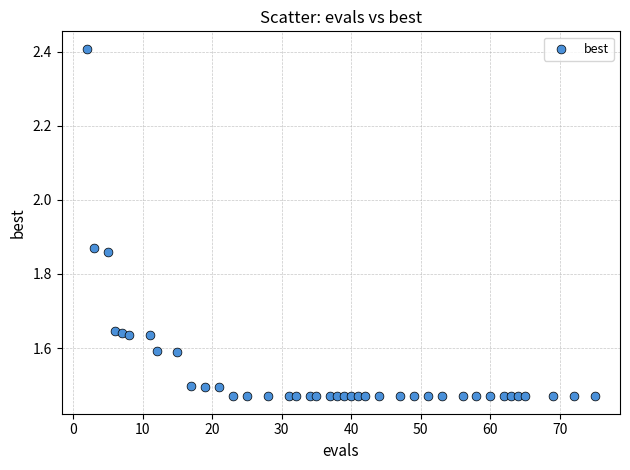

What is the range of Y values (max minus min)?

0.9